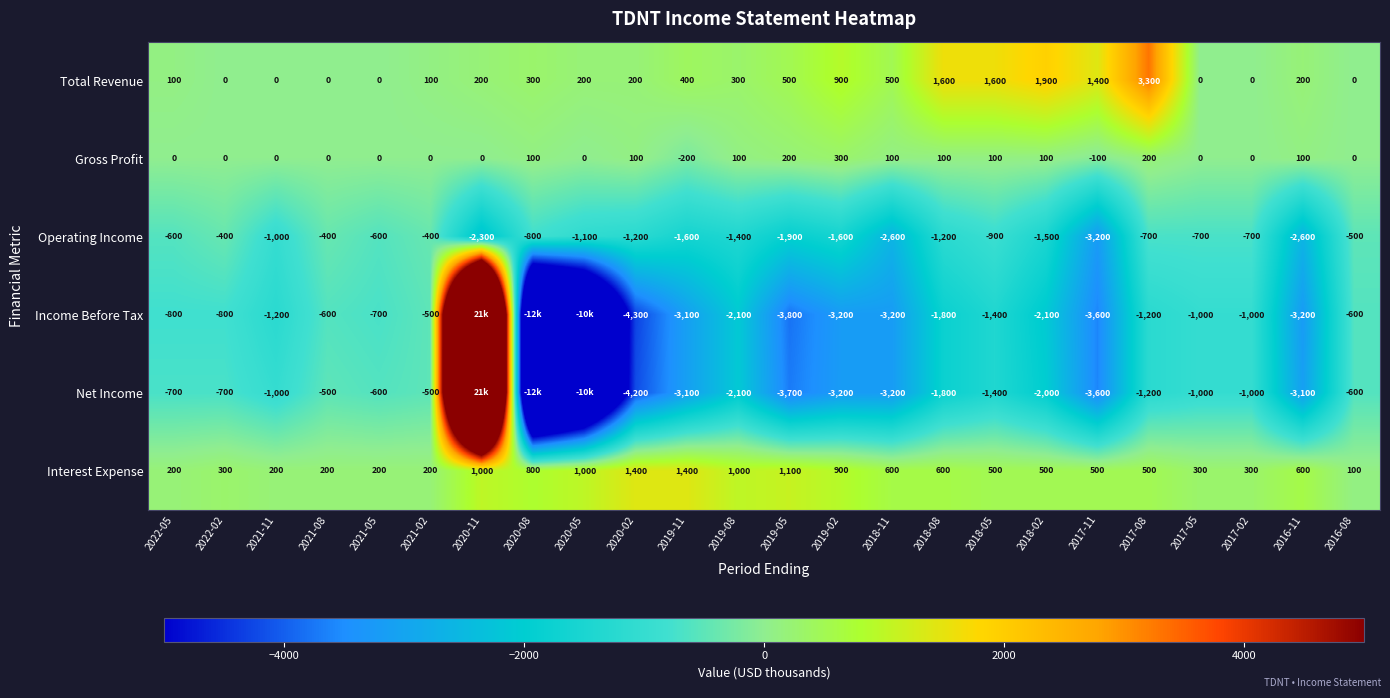

Between 2017-08 and 2017-02, which series saw the biggest shift?

Total Revenue